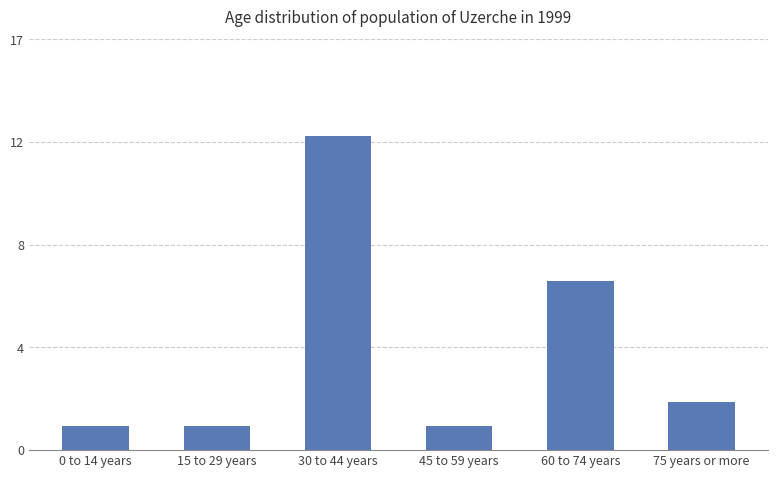

Does the chart contain any negative values?

No